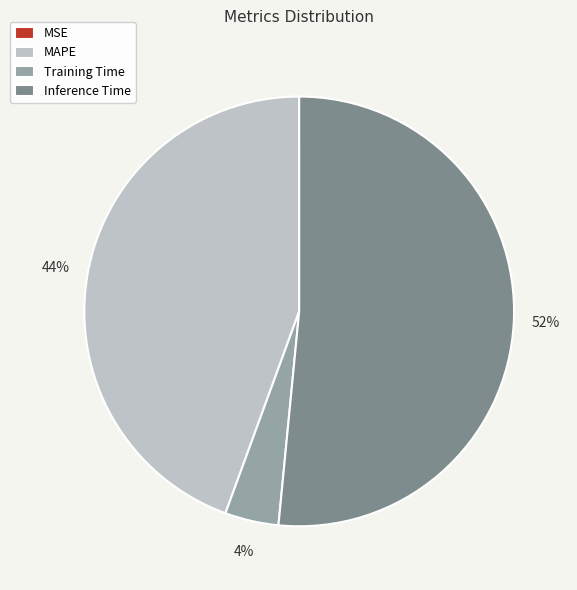

To the nearest percent, what portion does Inference Time represent?

52%